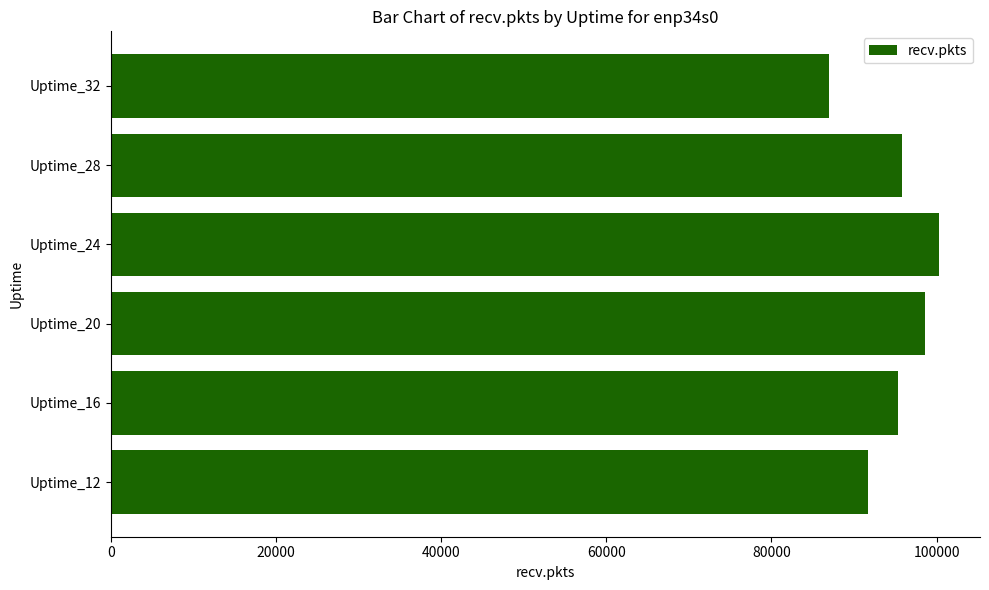

Count the values in the range 91739 to 98636.

4